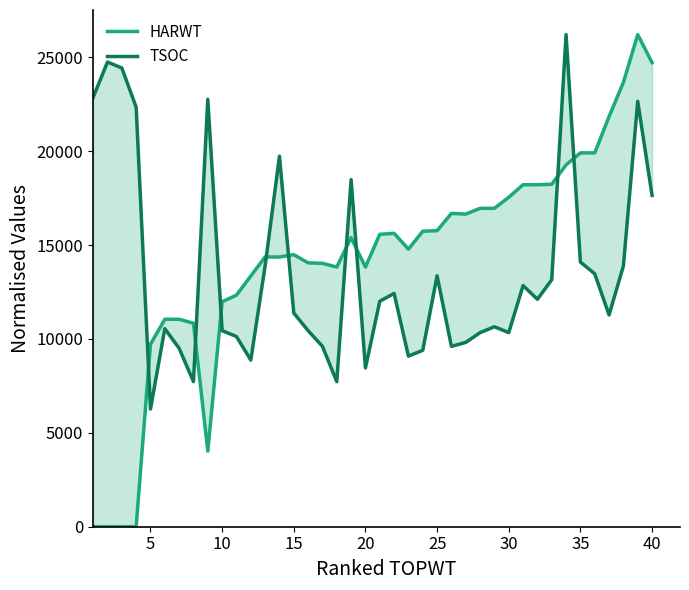

How many distinct data groups are displayed?

2